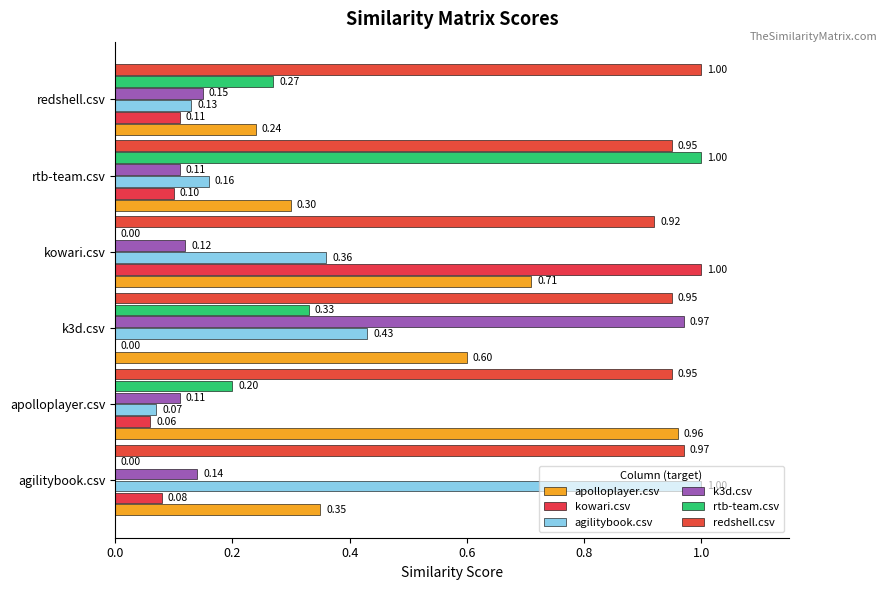

How many categories are shown in the chart?

6